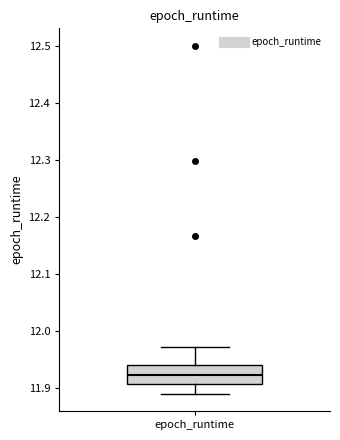

Read this box plot against the y-axis: the position of the median line, the range covered by the box, and the ends of both whiskers. The values are not printed on the chart, so give them approximately, as read against the axis.

median 11.92, box 11.91 to 11.94, whiskers 11.89 to 11.97